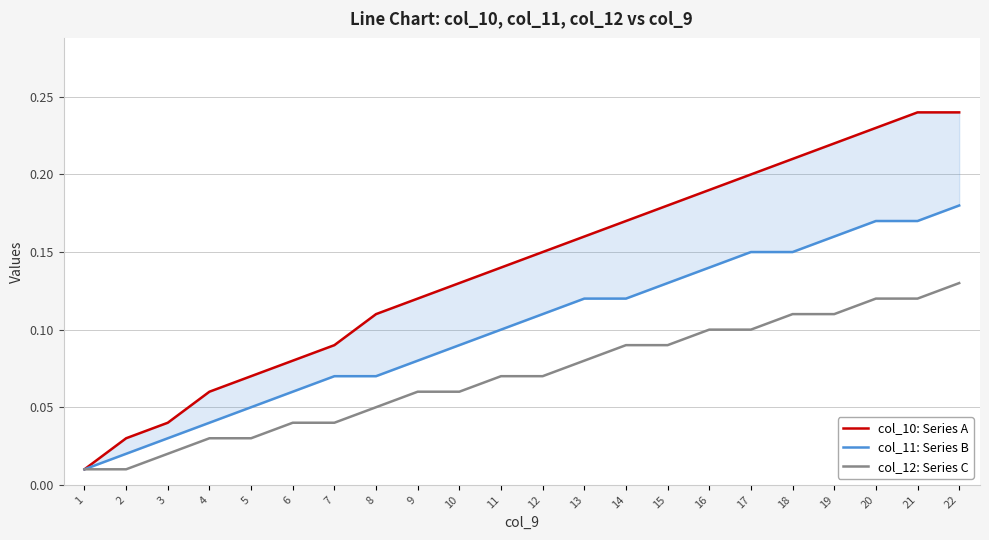

Reading left to right, transcribe all the data shown in this chart.

col_10: Series A: 0.0	0.0	0.0	0.1	0.1	0.1	0.1	0.1	0.1	0.1	0.1	0.1	0.2	0.2	0.2	0.2	0.2	0.2	0.2	0.2	0.2	0.2
col_11: Series B: 0.0	0.0	0.0	0.0	0.1	0.1	0.1	0.1	0.1	0.1	0.1	0.1	0.1	0.1	0.1	0.1	0.1	0.1	0.2	0.2	0.2	0.2
col_12: Series C: 0.0	0.0	0.0	0.0	0.0	0.0	0.0	0.1	0.1	0.1	0.1	0.1	0.1	0.1	0.1	0.1	0.1	0.1	0.1	0.1	0.1	0.1